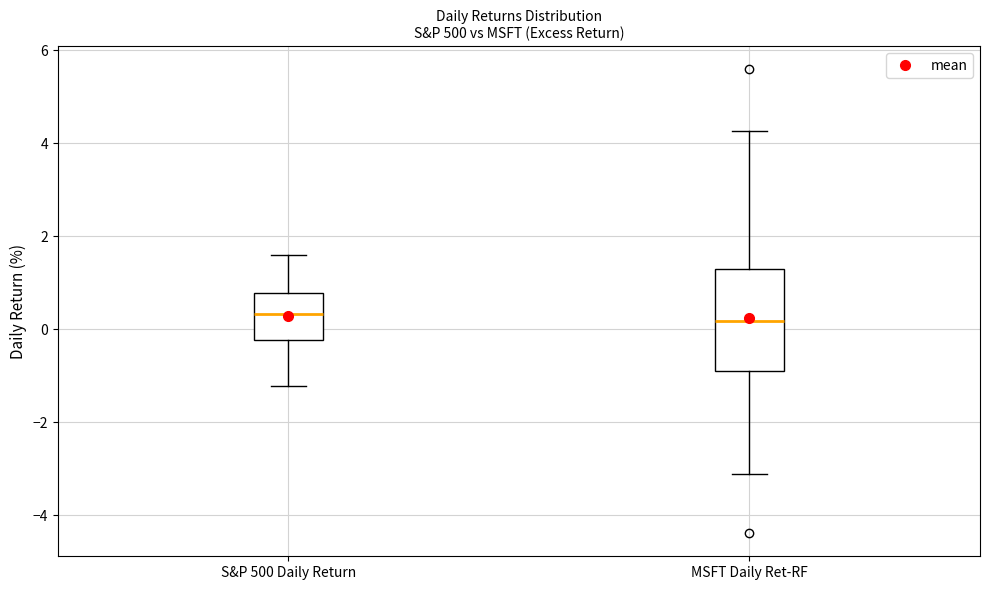

Comparing the boxes themselves (not the whiskers), which one is the tallest?

MSFT Daily Ret-RF